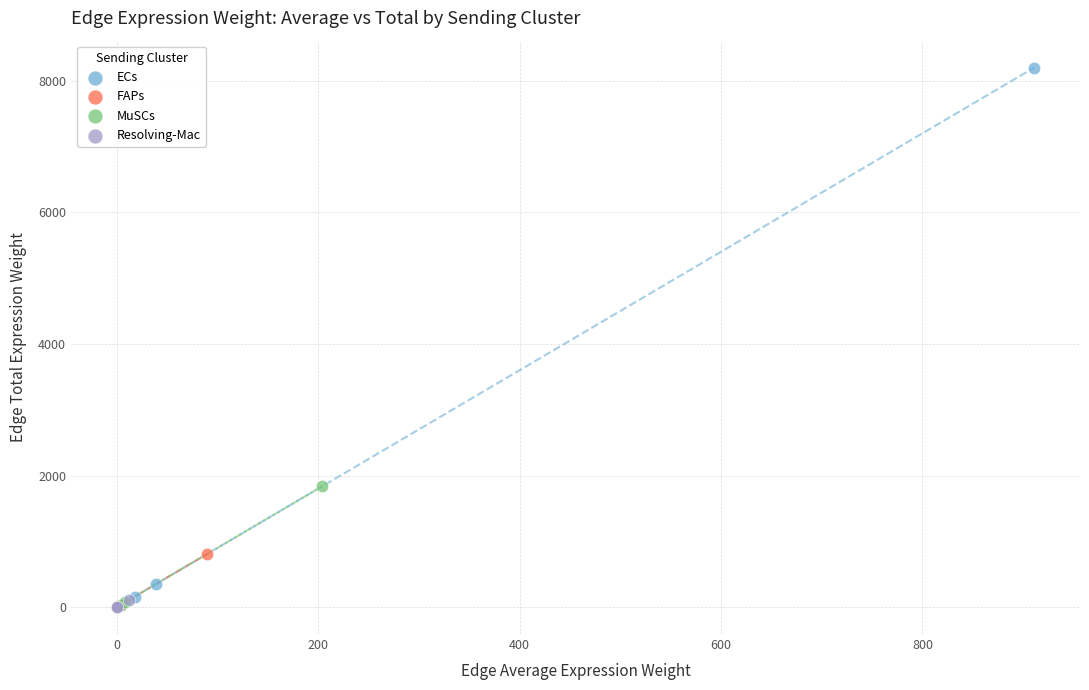

Which series contains the highest Y value?

ECs